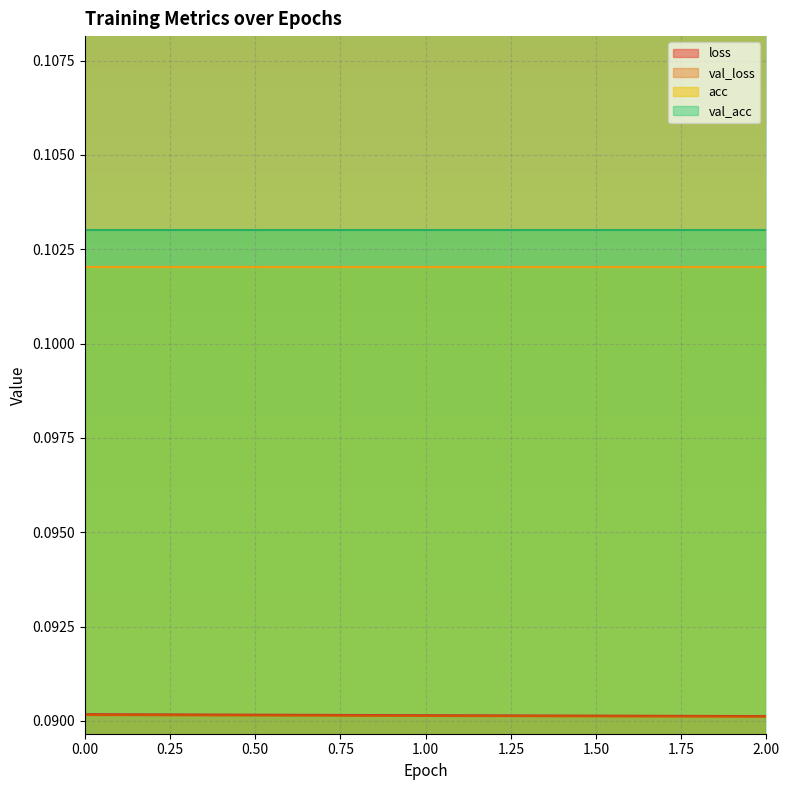

What are all the series names shown in the legend?

loss, val_loss, acc, val_acc